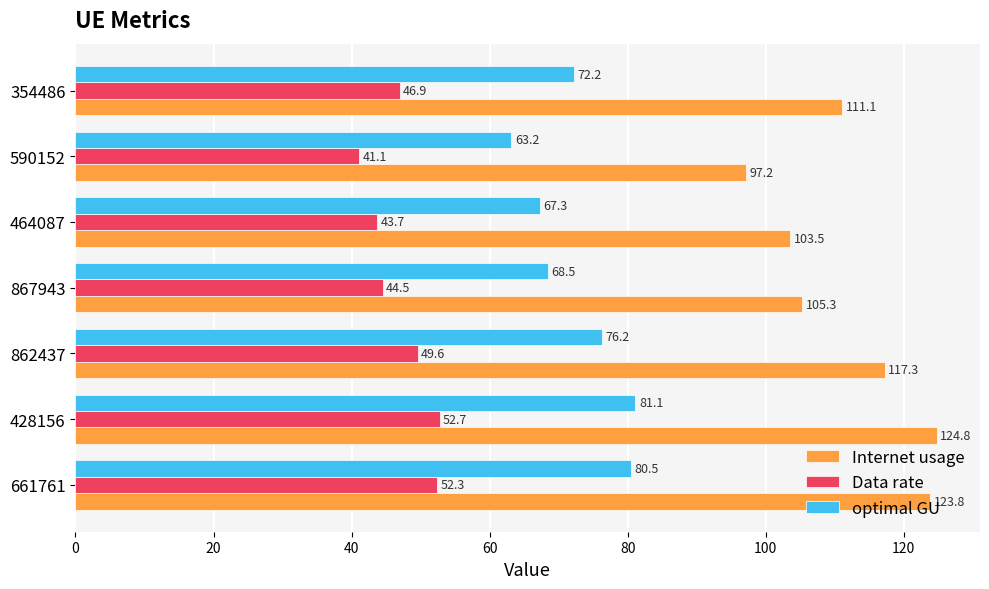

At which category is the sum across all series the highest?

428156